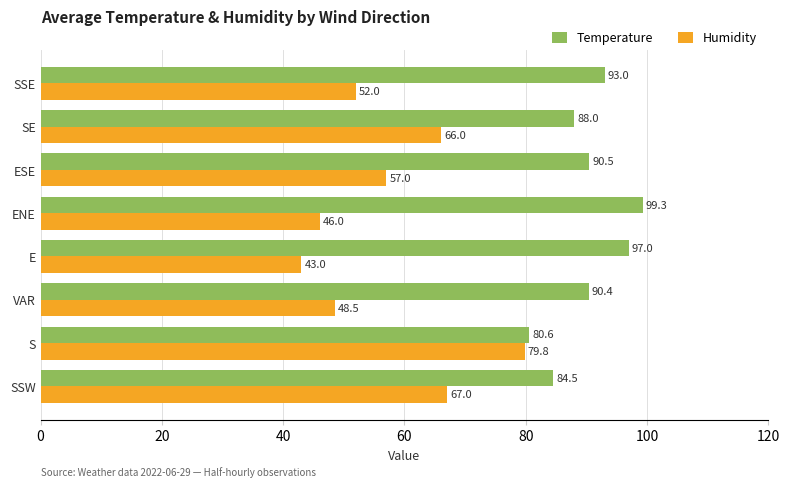

At which category is the sum across all series the highest?

S